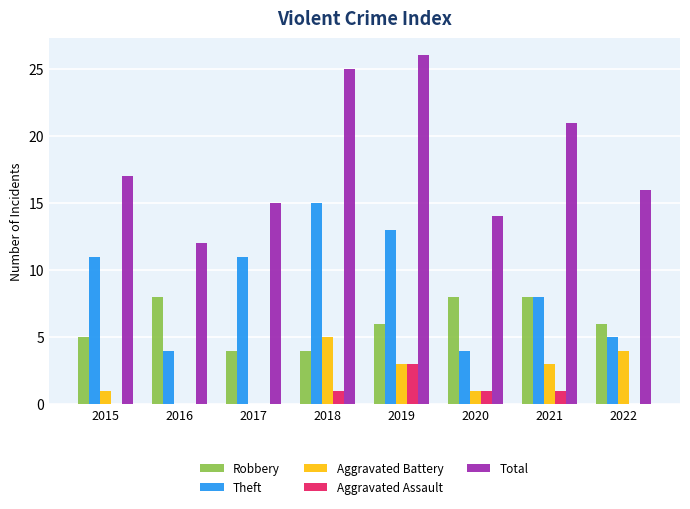

What is the sum of the Total values at 2018 and 2017?

40